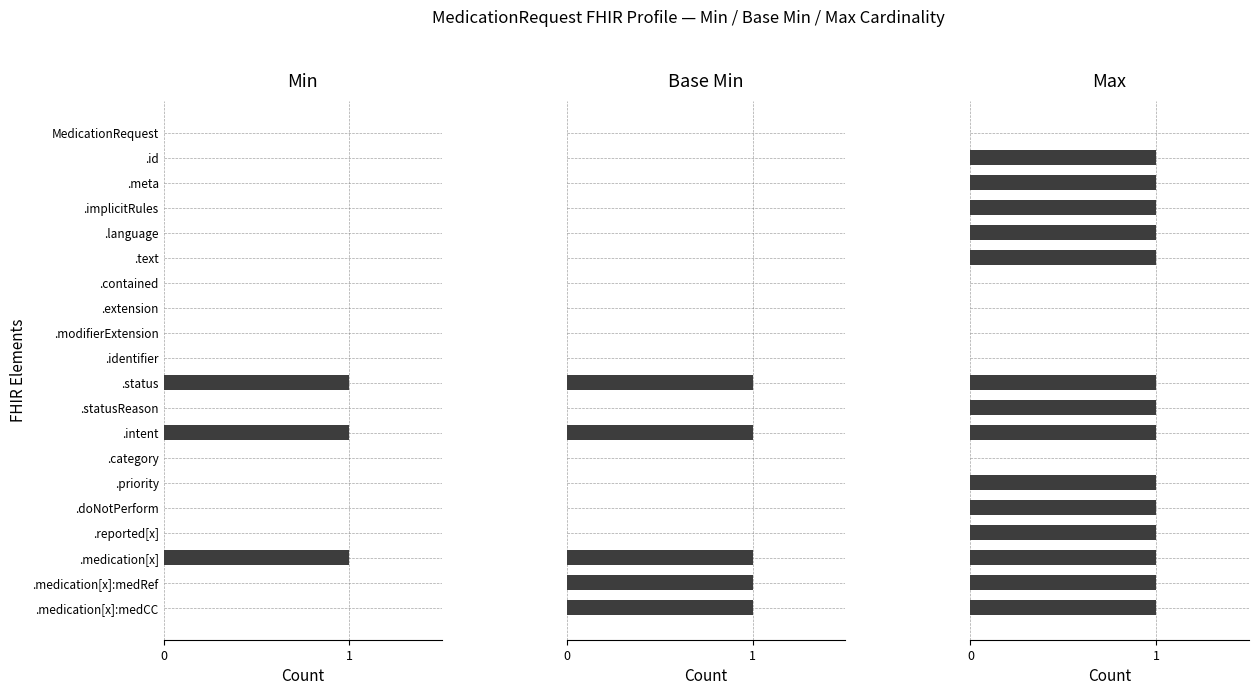

What is the difference between the maximum and minimum values in the Min series?

1